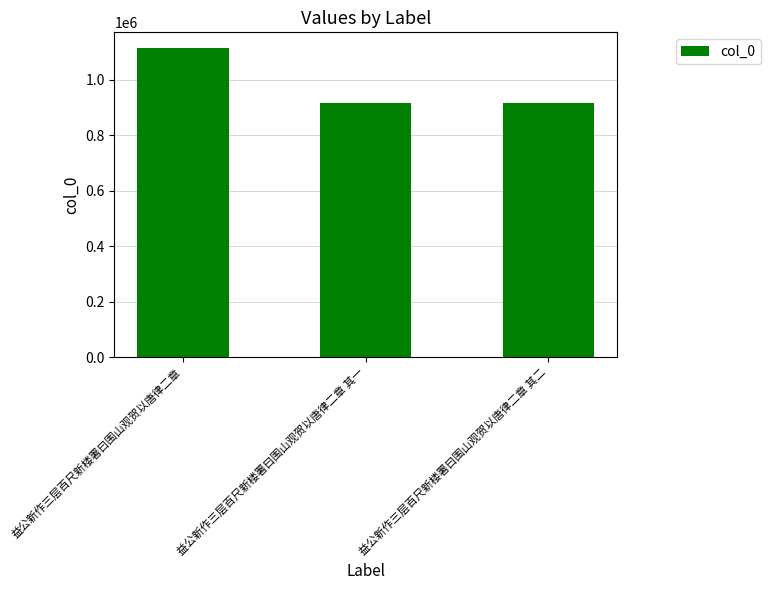

Which has a higher value, 益公新作三层百尺新楼署曰围山观贺以唐律二章 其二 or 益公新作三层百尺新楼署曰围山观贺以唐律二章?

益公新作三层百尺新楼署曰围山观贺以唐律二章